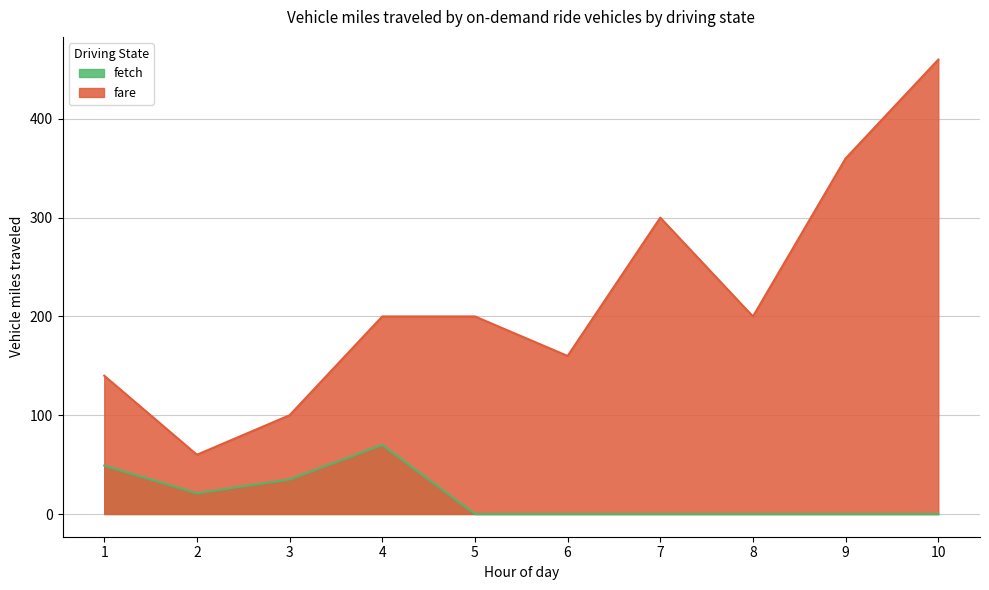

True or false: fare and fetch cross at least once.

False